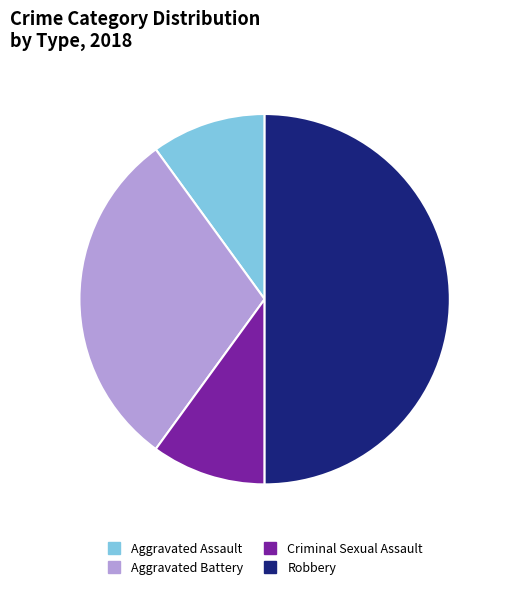

Do Robbery and Aggravated Assault together represent more than half of the pie?

Yes